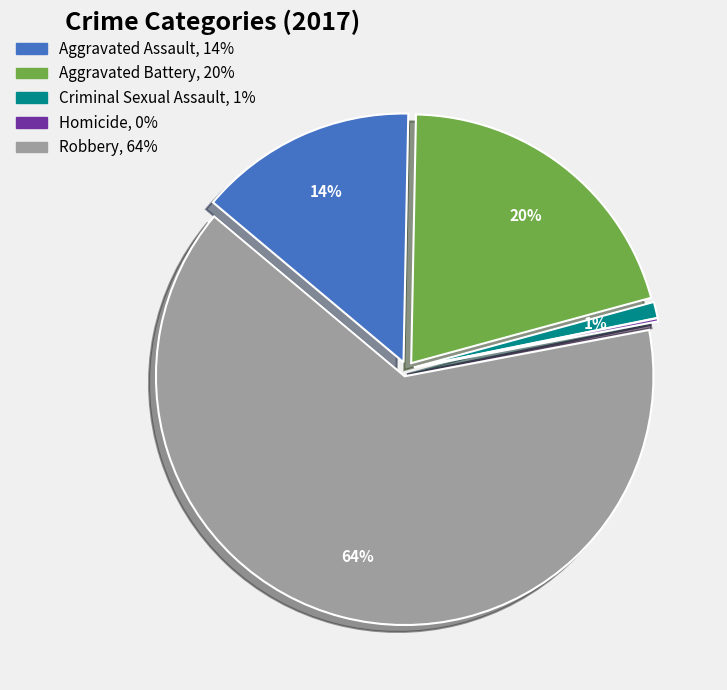

What is the majority slice?

Robbery